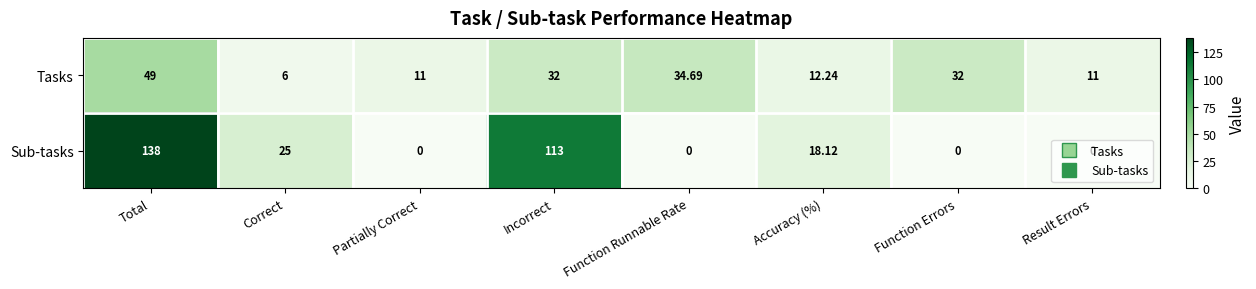

Which series has the largest total across all categories?

Sub-tasks